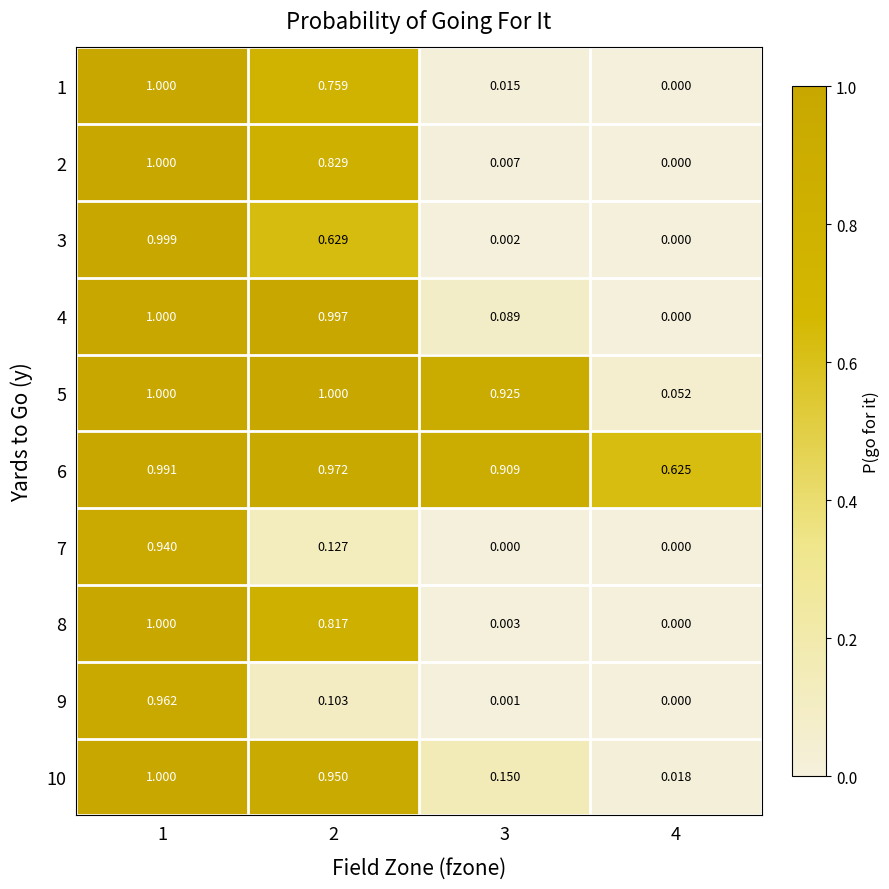

Between 1 and 4, which series saw the biggest shift?

2